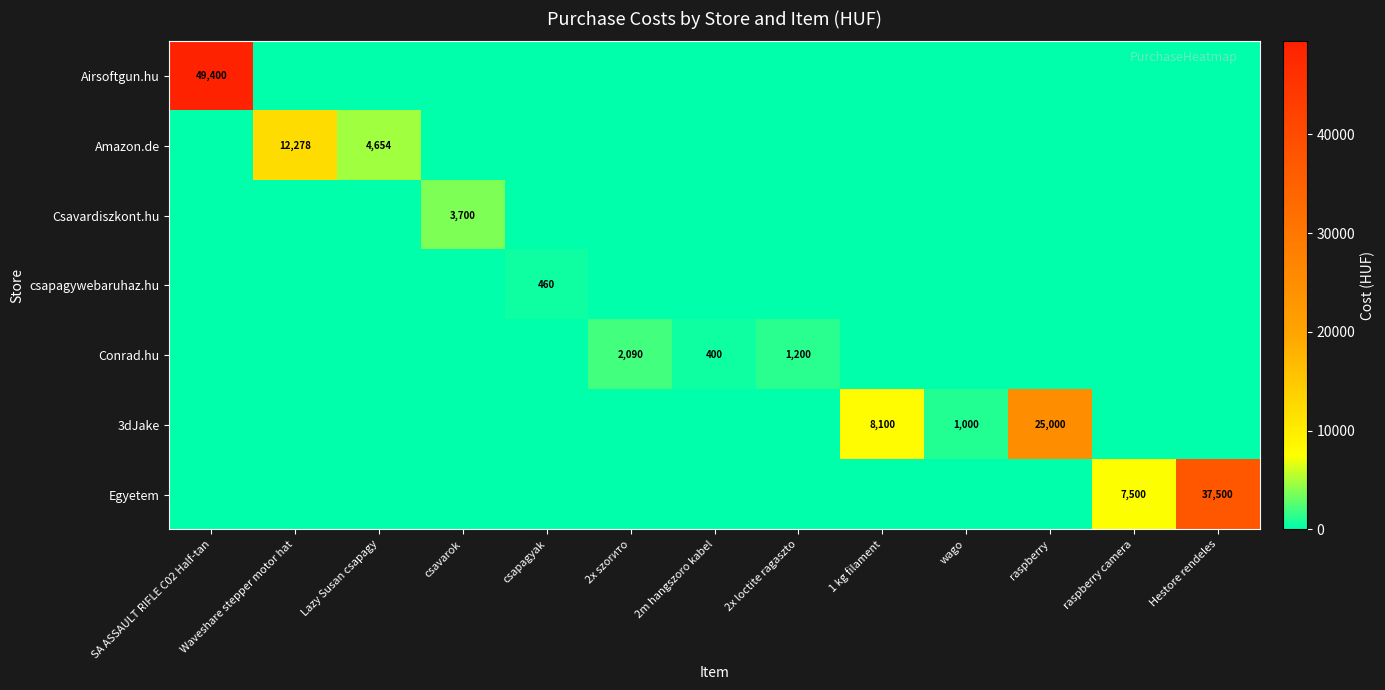

At which label does Conrad.hu reach its peak?

2x szorито